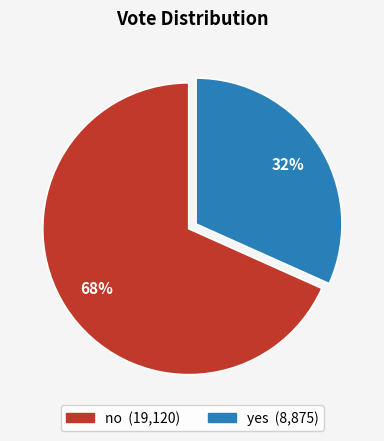

To the nearest percent, what portion does no represent?

68%